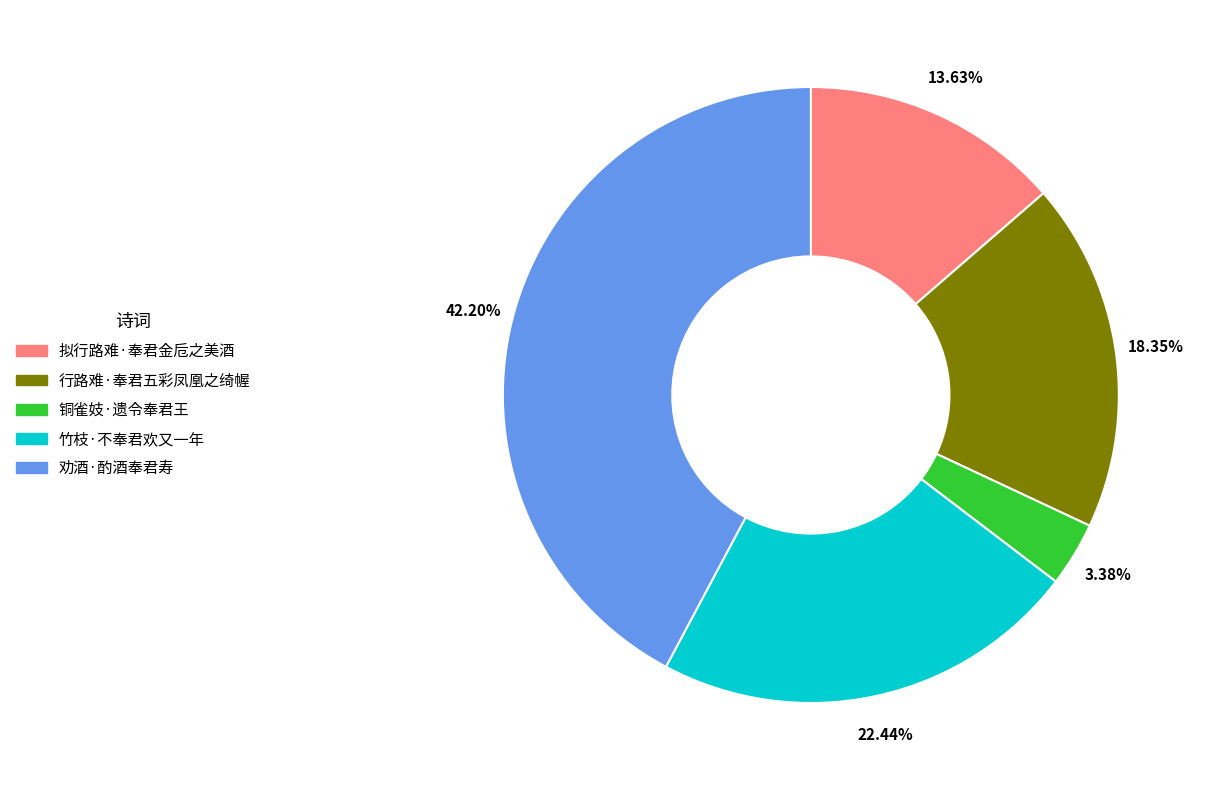

What is the largest slice in the pie chart?

劝酒·酌酒奉君寿